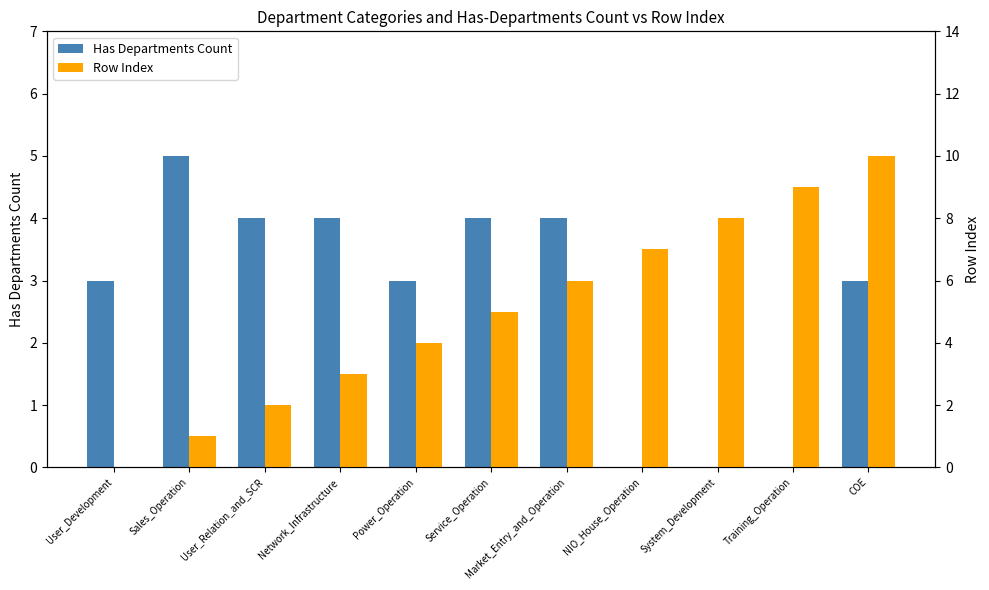

The value of Row Index at User_Relation_and_SCR is 2. True or false?

True